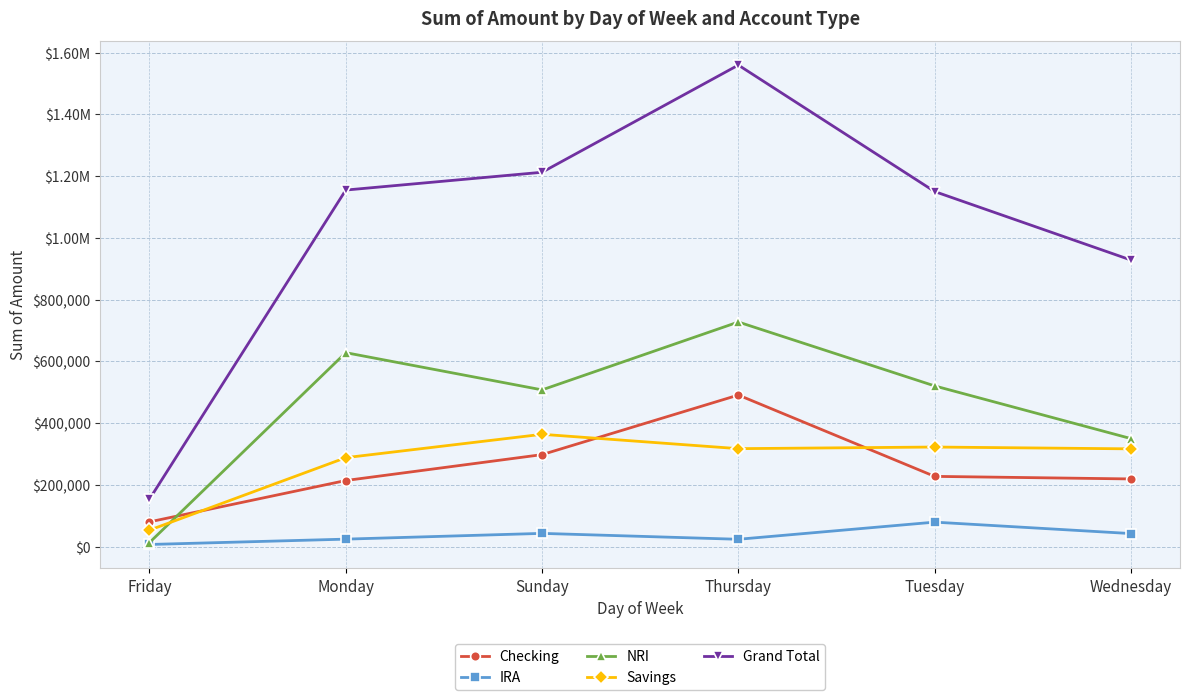

What are all the series names shown in the legend?

Checking, IRA, NRI, Savings, Grand Total